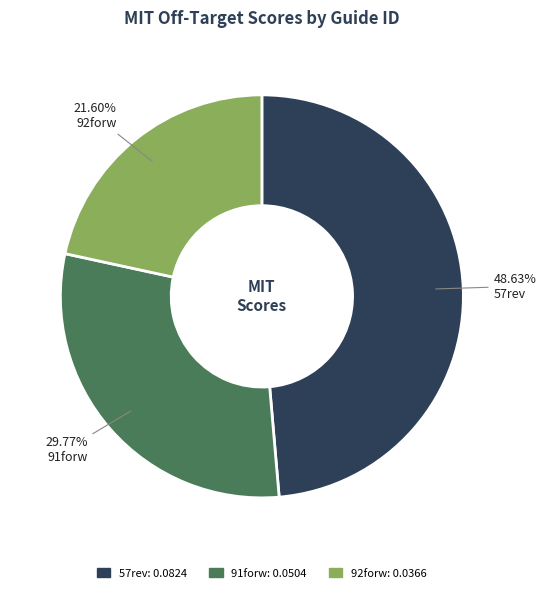

Between 57rev and 92forw, which is larger?

57rev